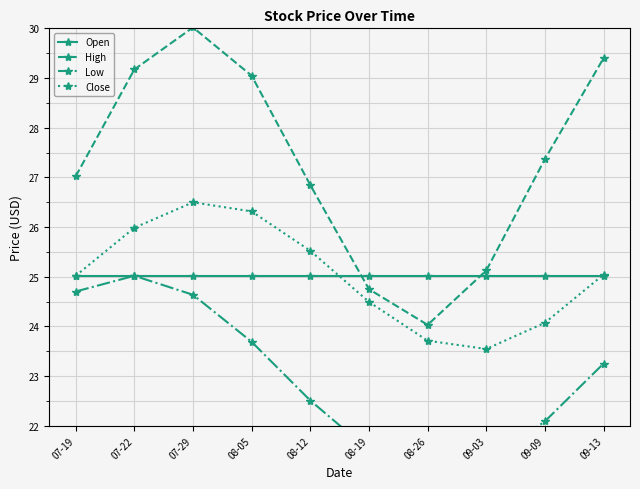

At which category does the chart reach its minimum across all series?

08-26